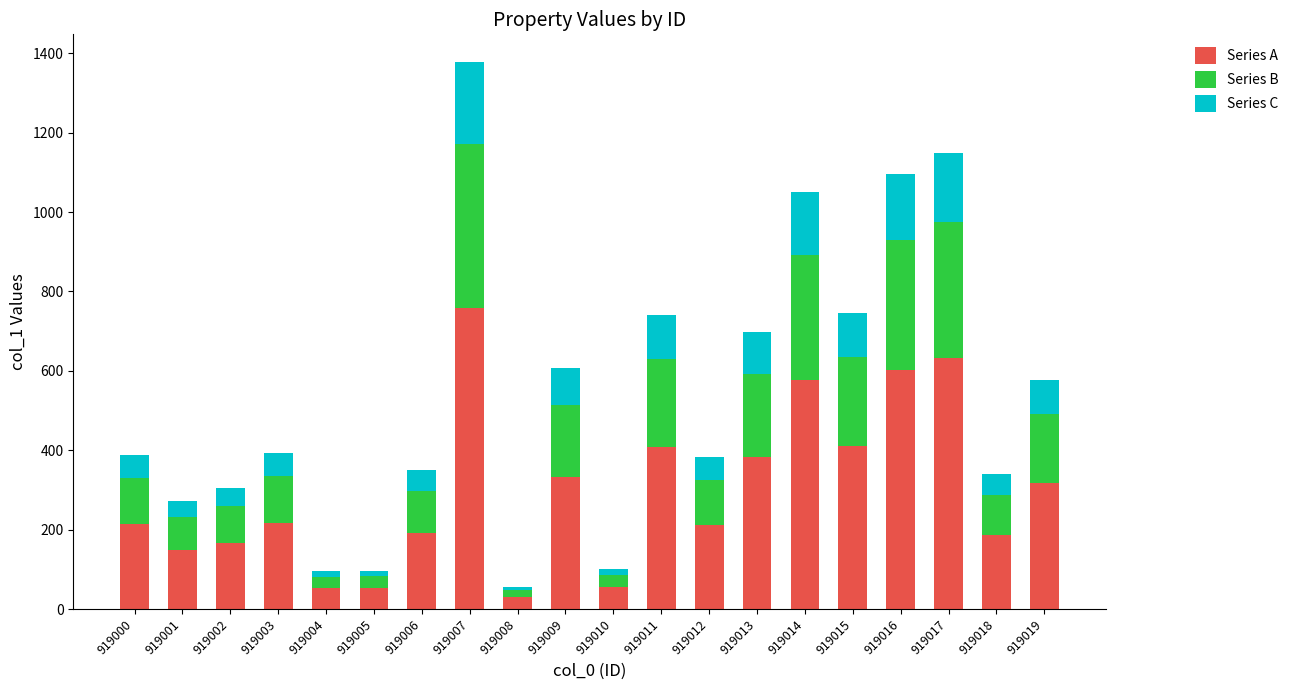

What is the highest value of the Series A series?

758.5